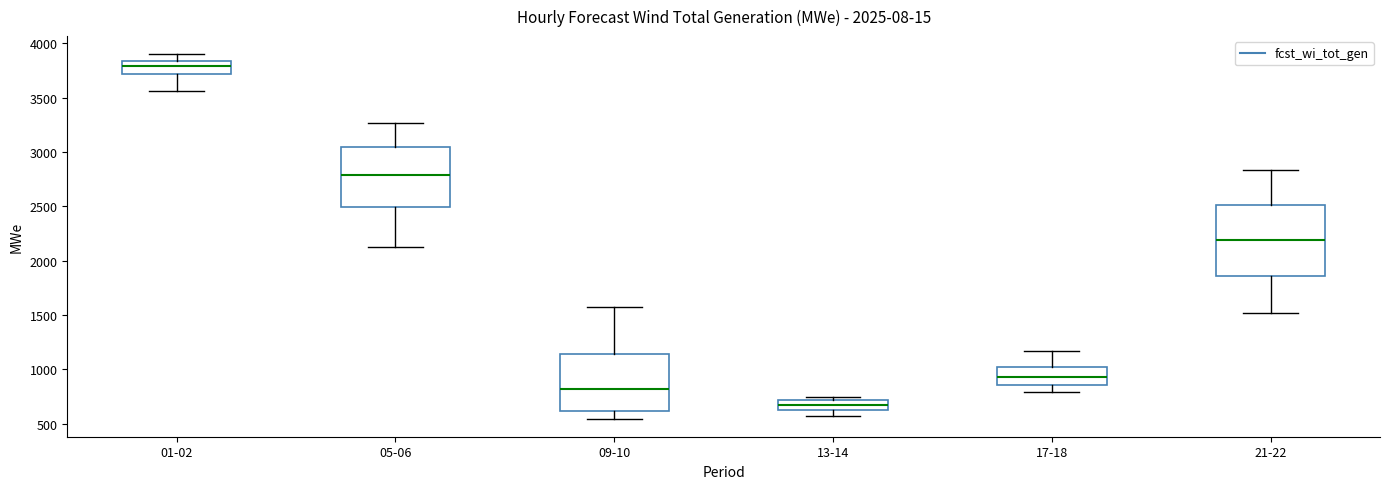

Which box is the tallest, from its lower edge to its upper edge?

21-22